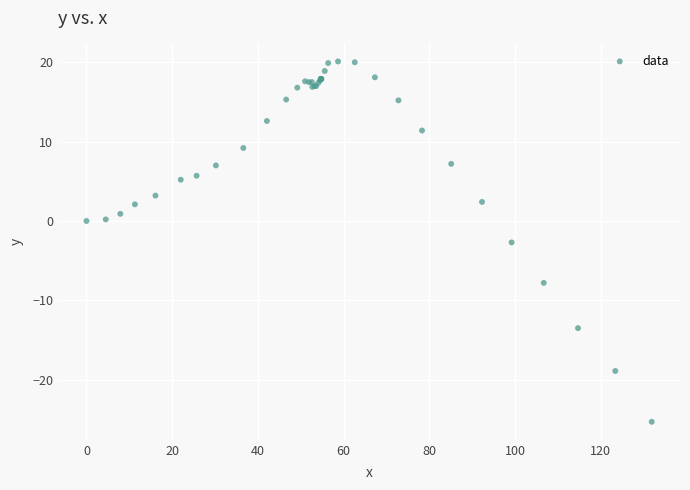

What Y value in the scatter plot is closest to -2?

-2.7